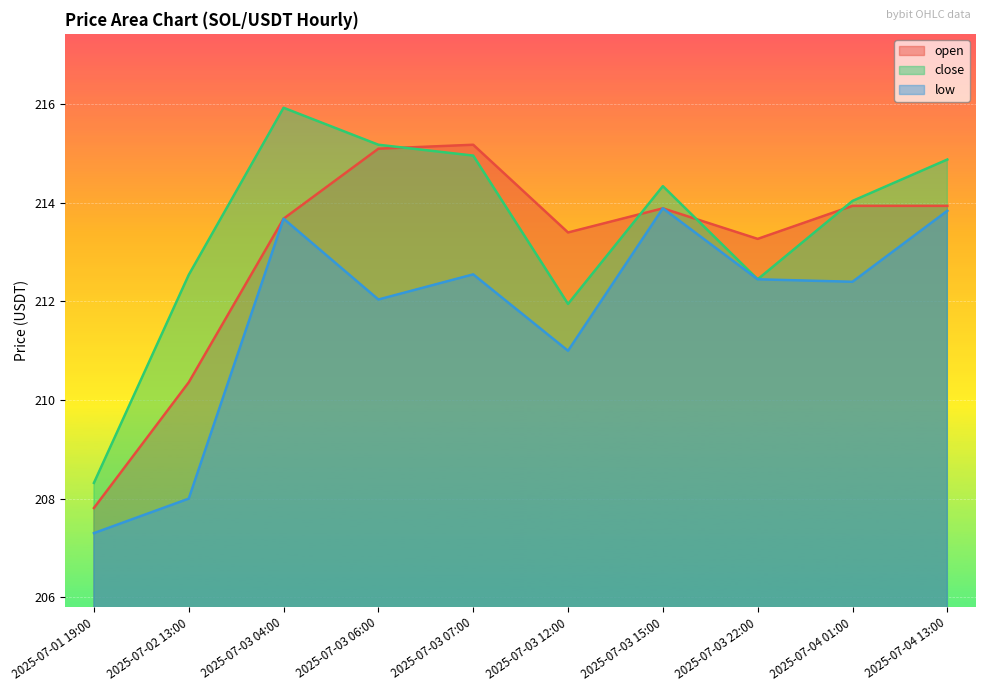

What value does the low series have at 2025-07-04 13:00?

213.8